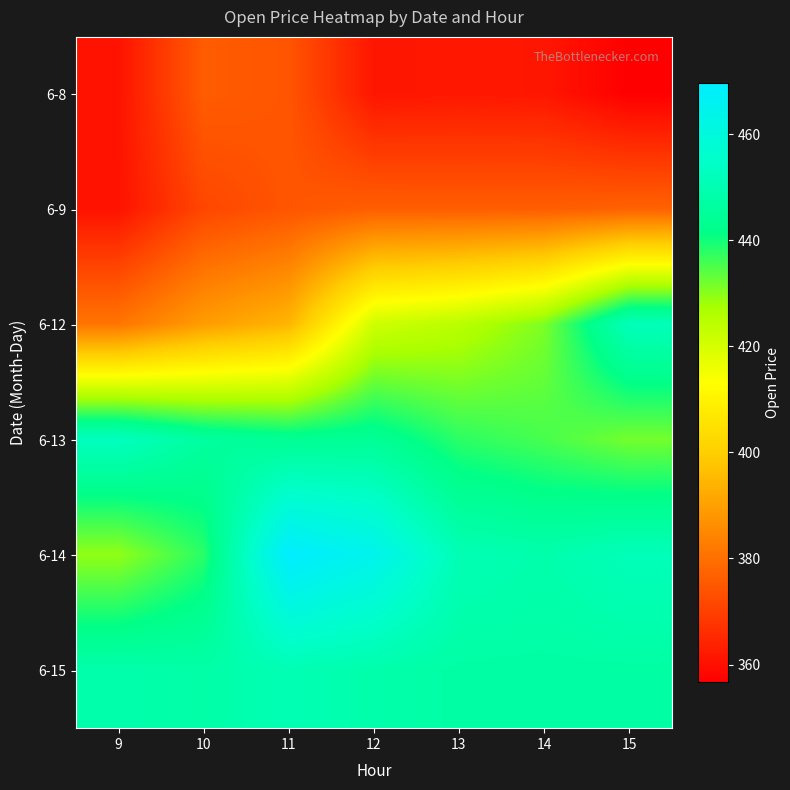

What is the total value across all series at 14?

2500.2